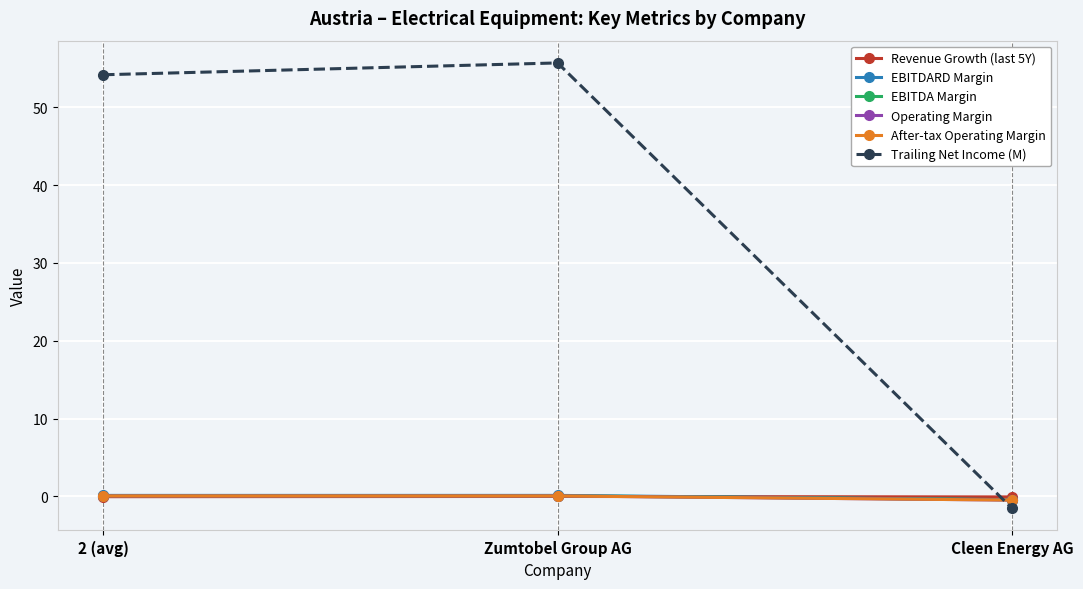

What is the sum of all After-tax Operating Margin values?

-0.4